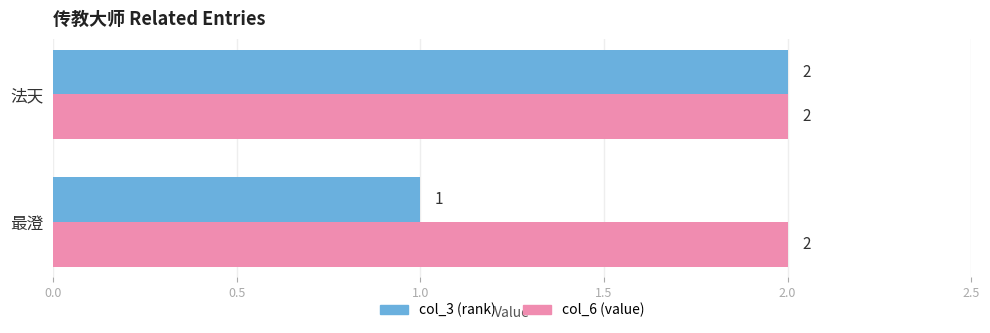

What is the sum of all col_3 (rank) values?

3